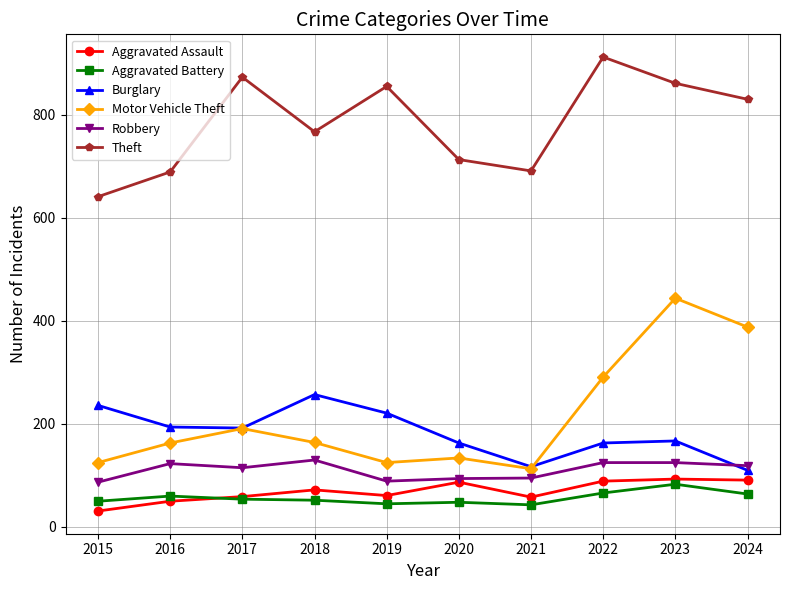

How many series are shown in this chart?

6